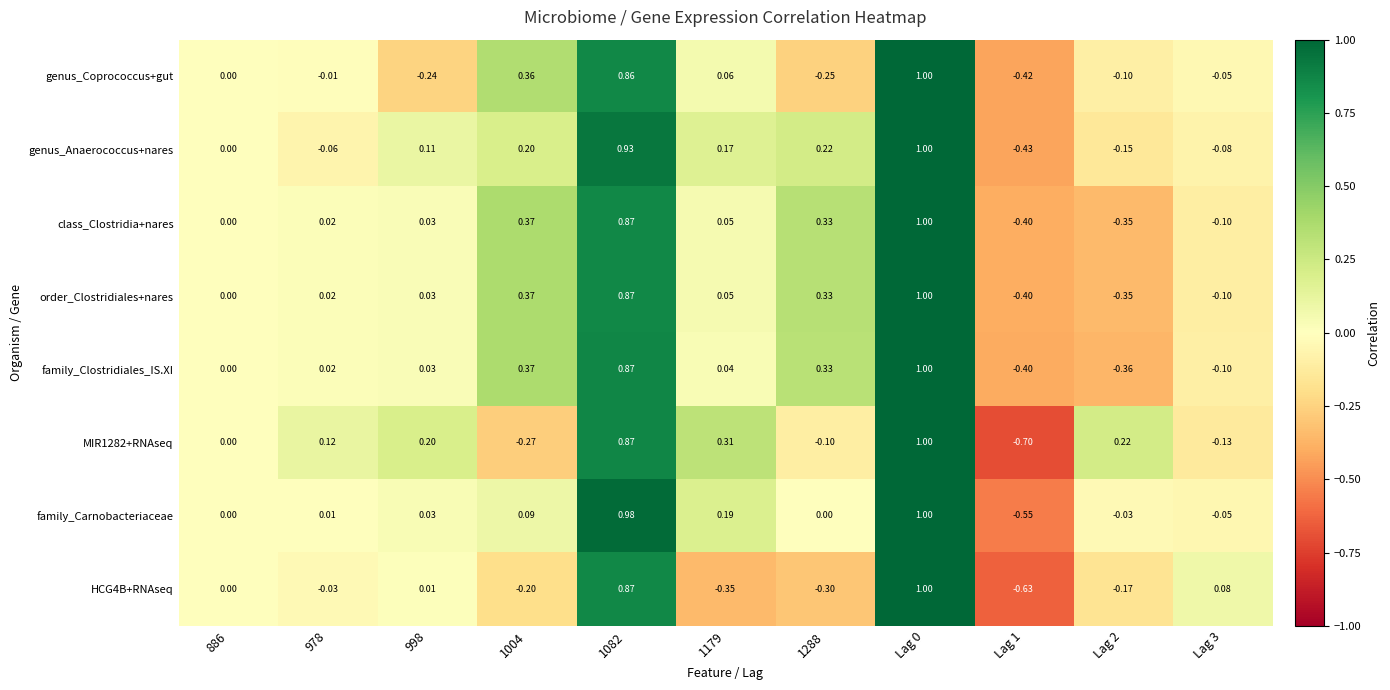

Which category has the lowest value across all series?

Lag 1